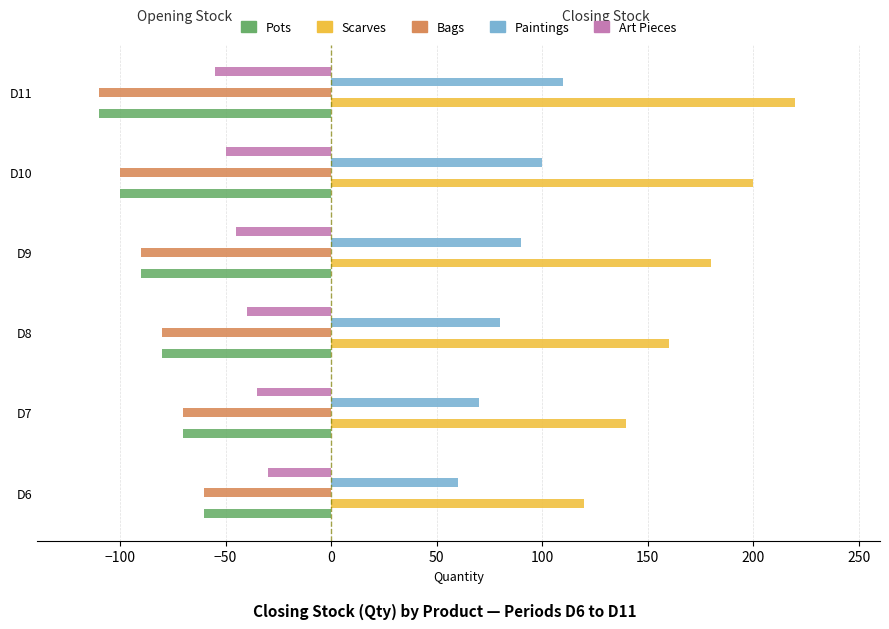

What is the average value of the Scarves series?

170